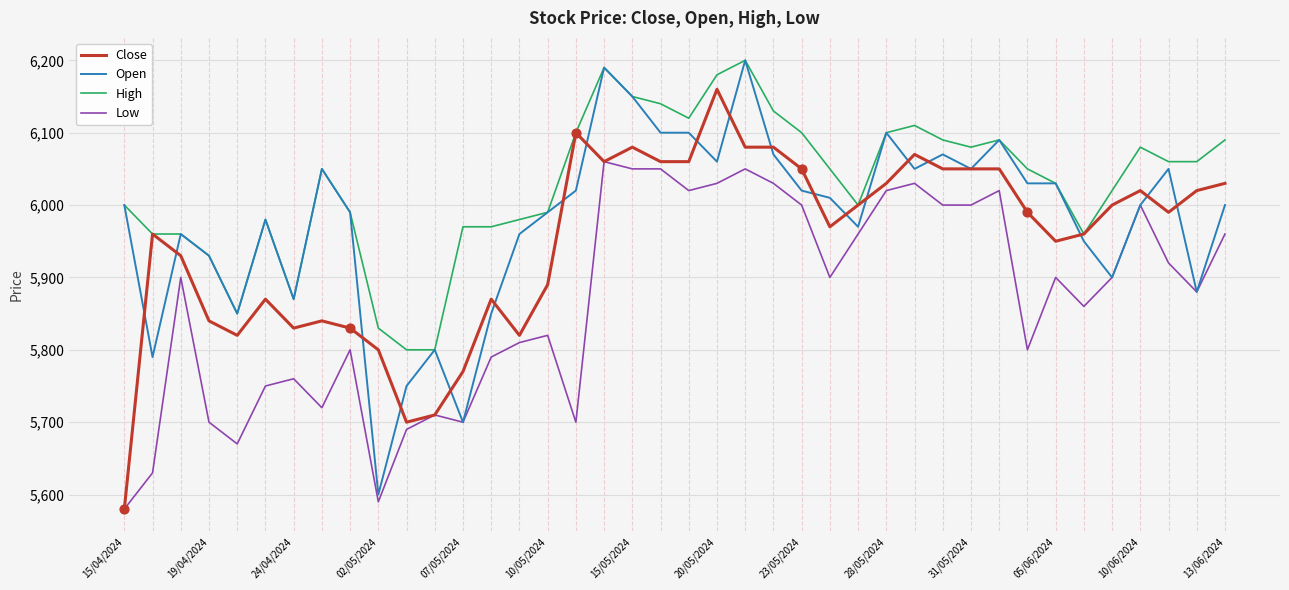

Which series has the largest total across all categories?

High